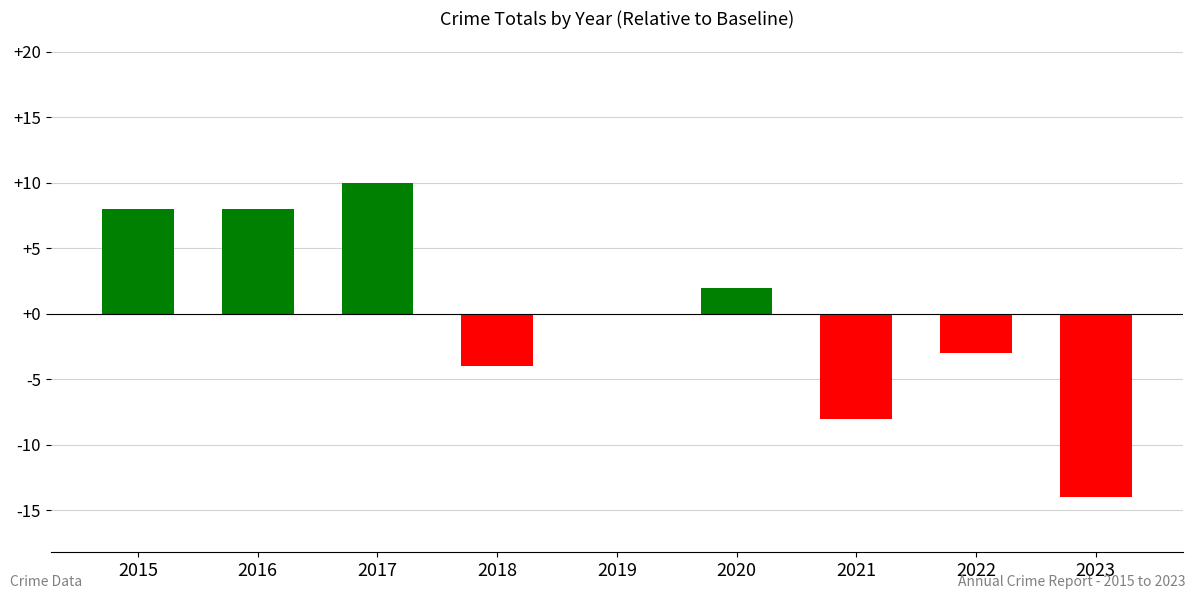

What is the greatest value displayed?

10